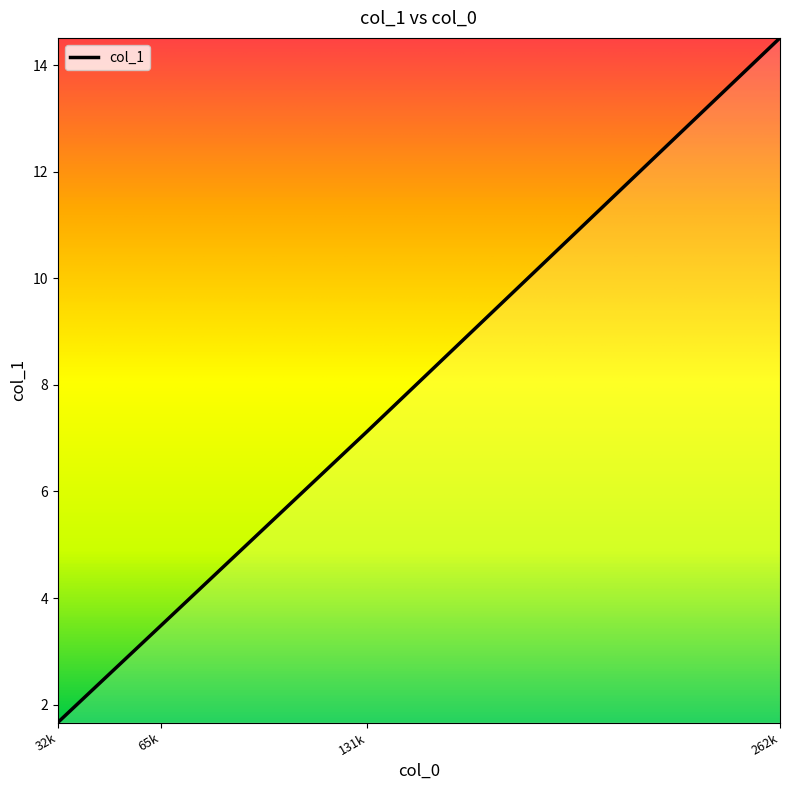

Is it true that the value at 262k is 3.2?

False